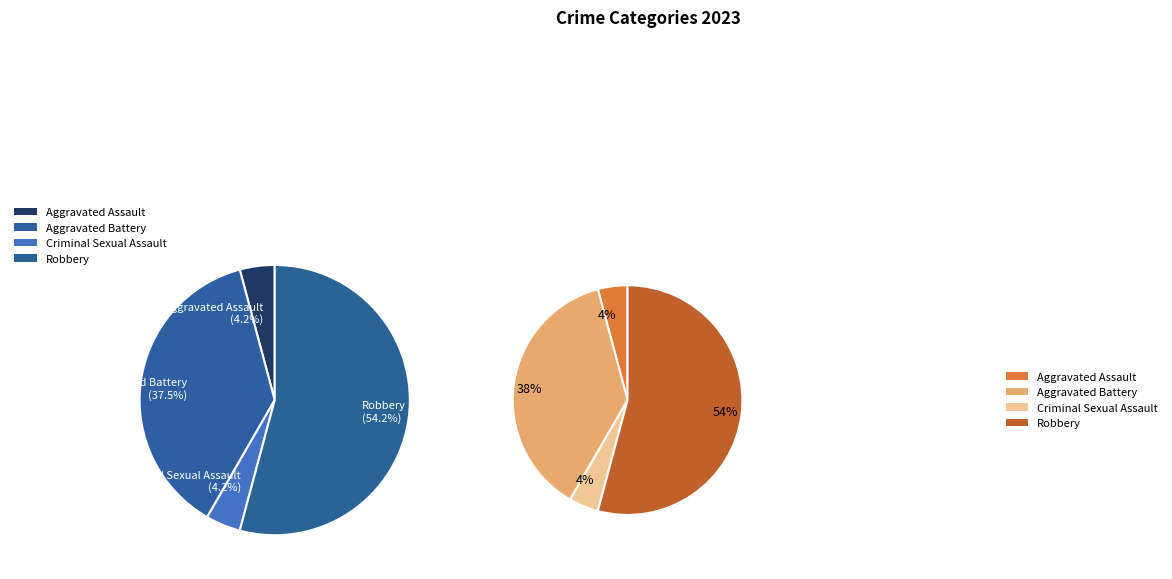

How many segments does this pie chart have?

4